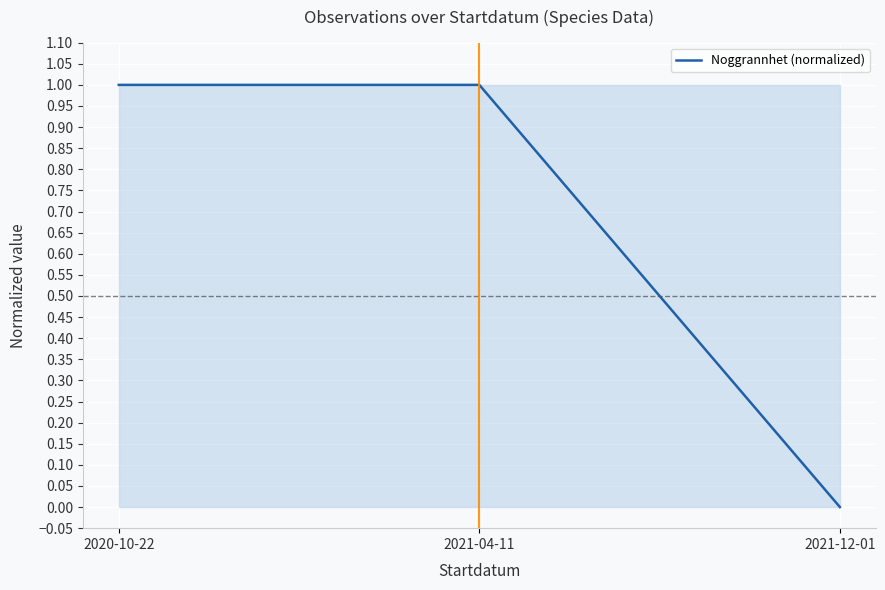

What is the difference between the values at 2020-10-22 and 2021-12-01?

1